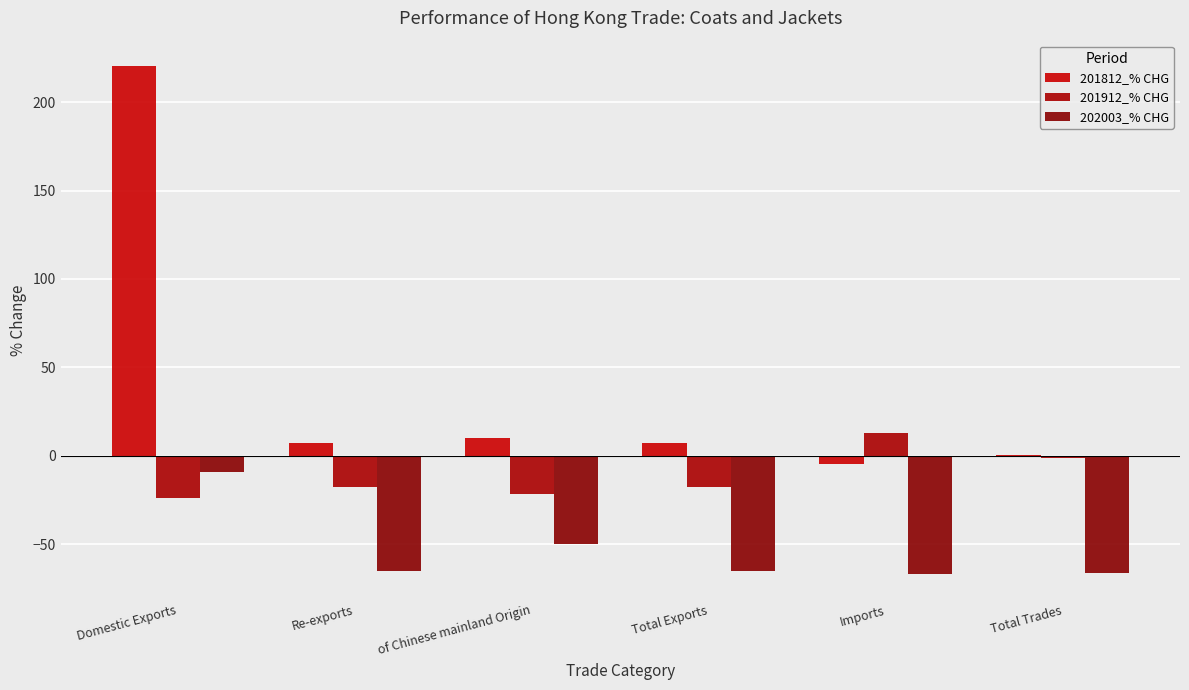

At of Chinese mainland Origin, list the series in order from largest to smallest.

201812_% CHG, 201912_% CHG, 202003_% CHG